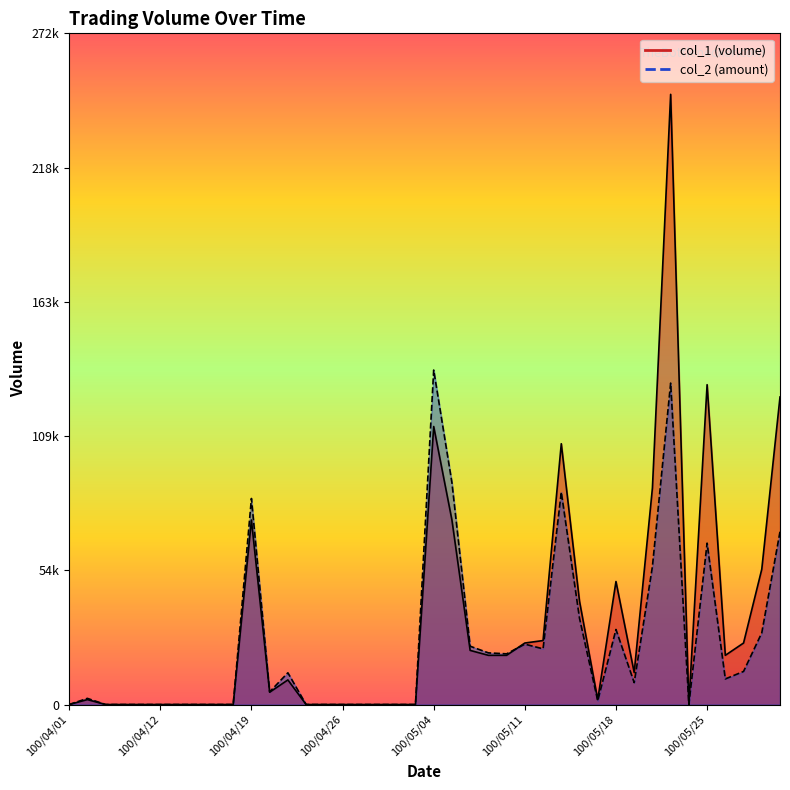

Rank the series by their maximum value, from highest to lowest.

col_1, col_2